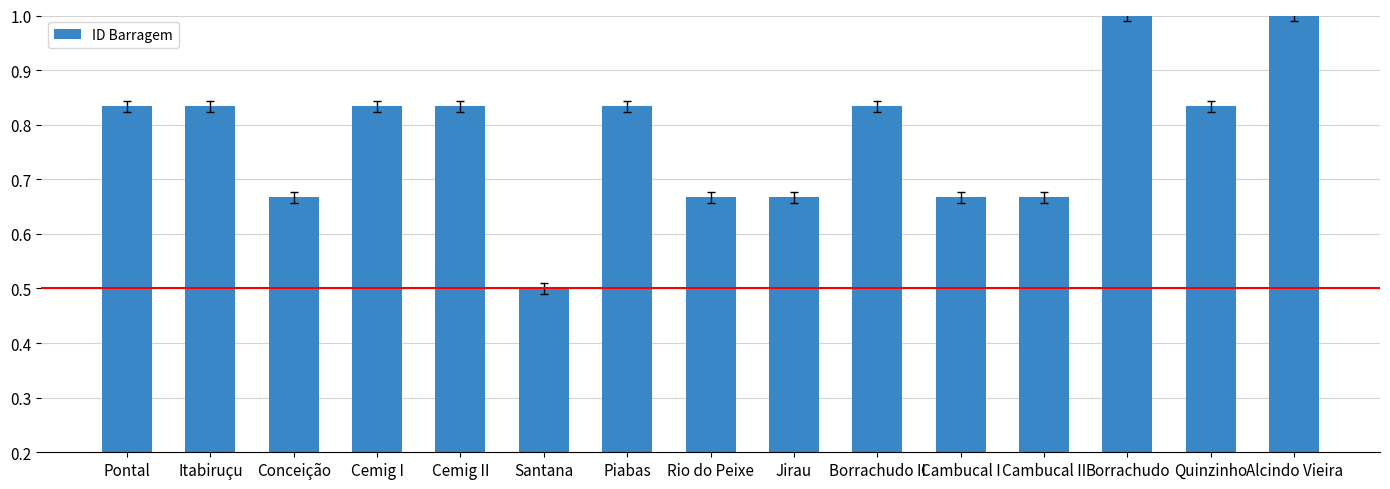

Does the chart contain any negative values?

No